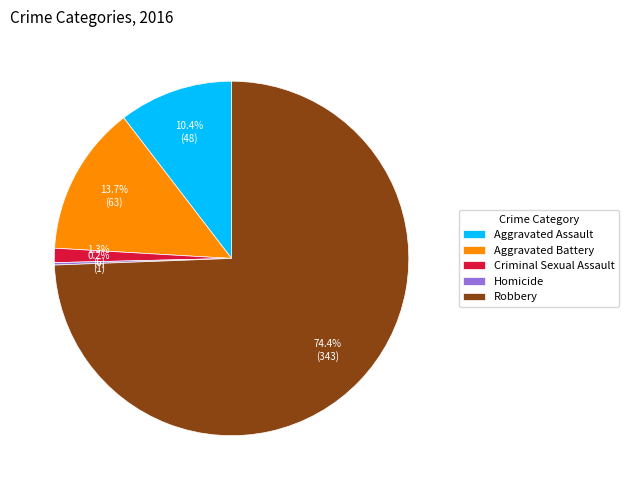

What is the largest slice in the pie chart?

Robbery